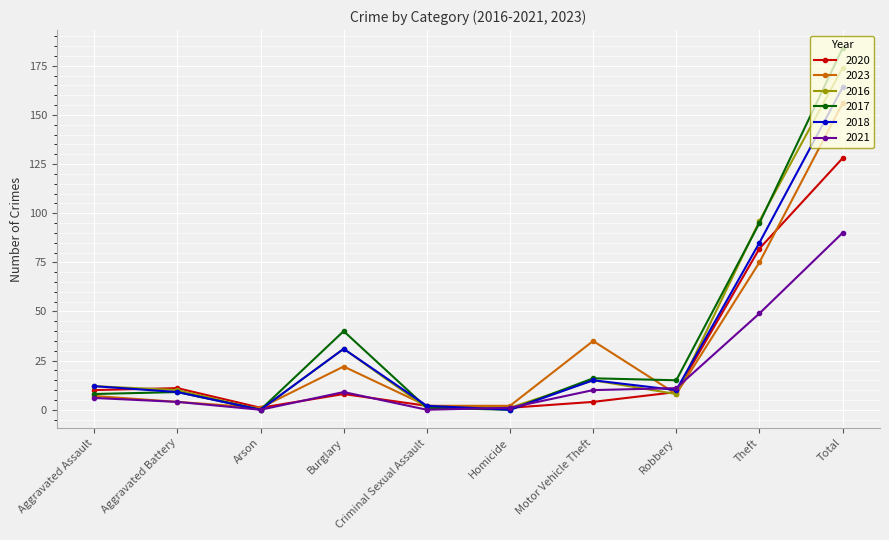

How many lines are shown in the chart?

6